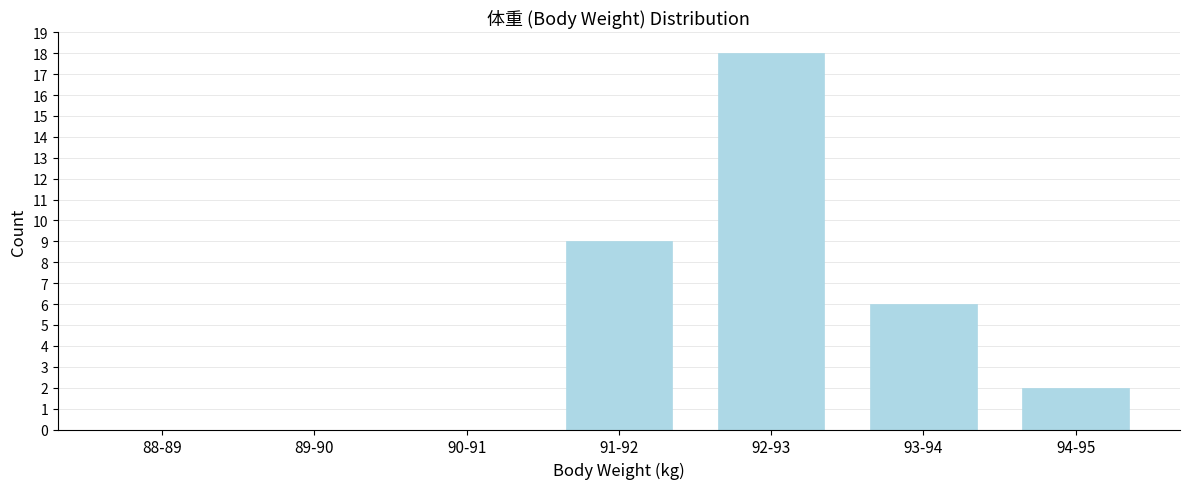

Reading left to right, extract all data points from this chart.

88-89=0	89-90=0	90-91=0	91-92=9	92-93=18	93-94=6	94-95=2